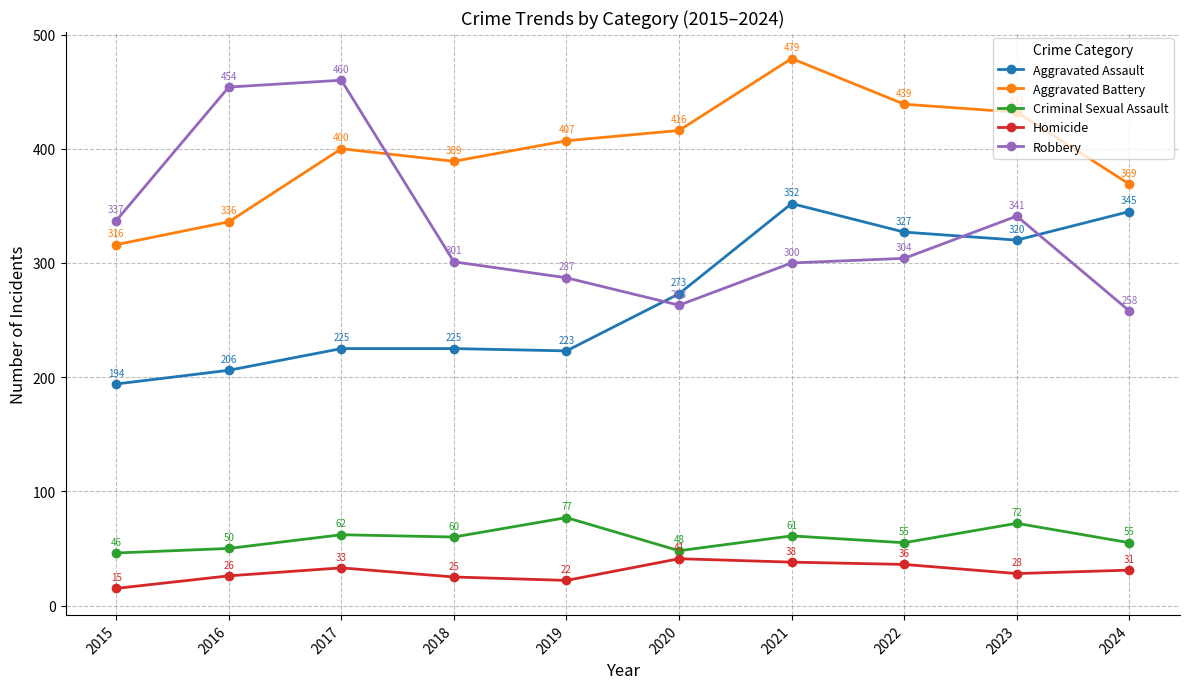

The Aggravated Battery series shows 432 at 2023. True or false?

True